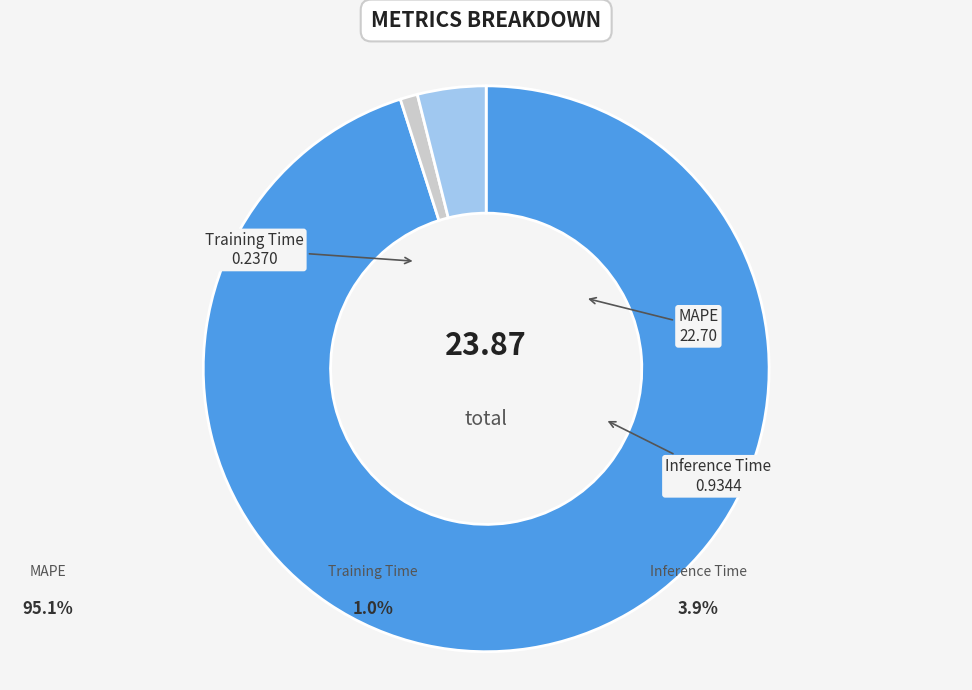

How many segments does this pie chart have?

3